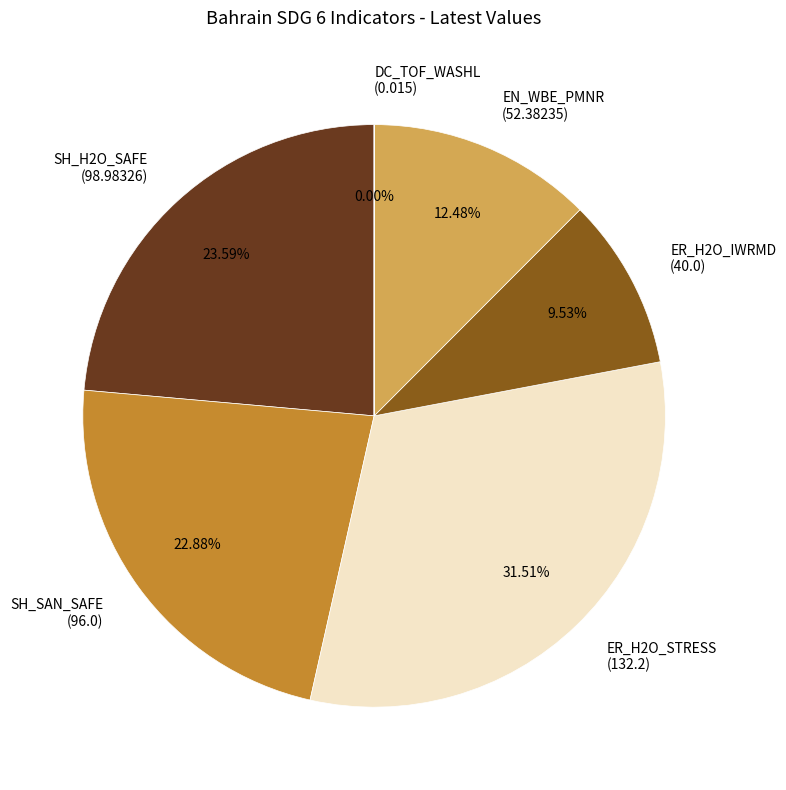

Does any single category account for the majority?

No